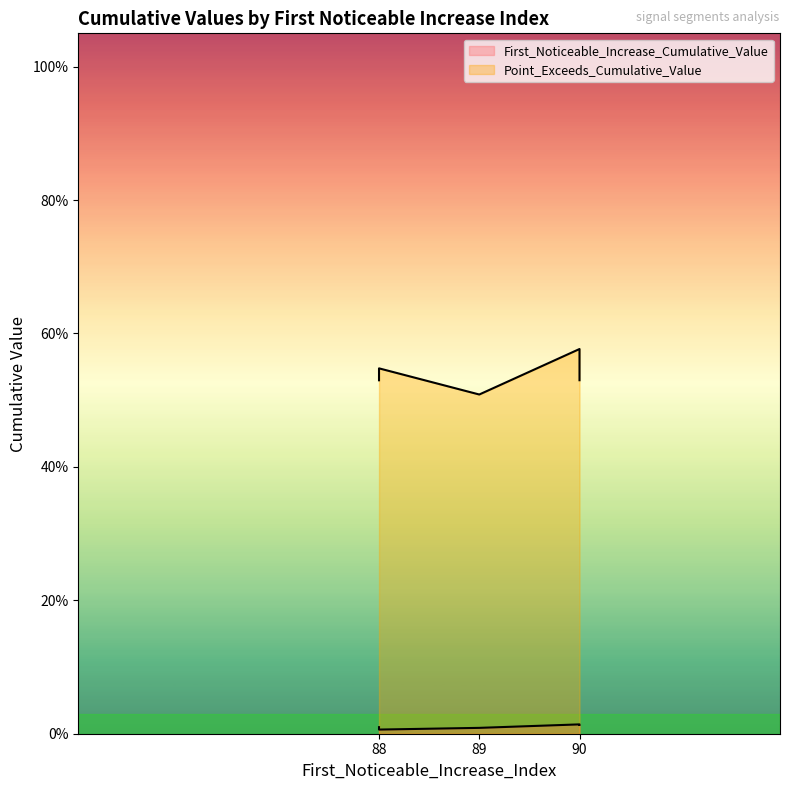

The First_Noticeable_Increase_Cumulative_Value series shows 0.0 at 88. True or false?

True